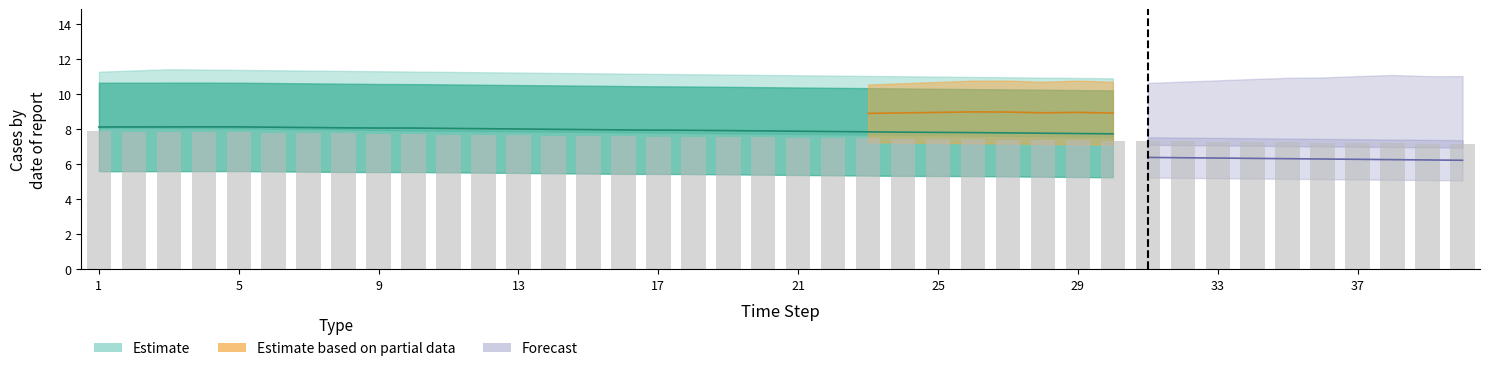

True or false: Scen_1 has a value of 8.2 at 16.

False